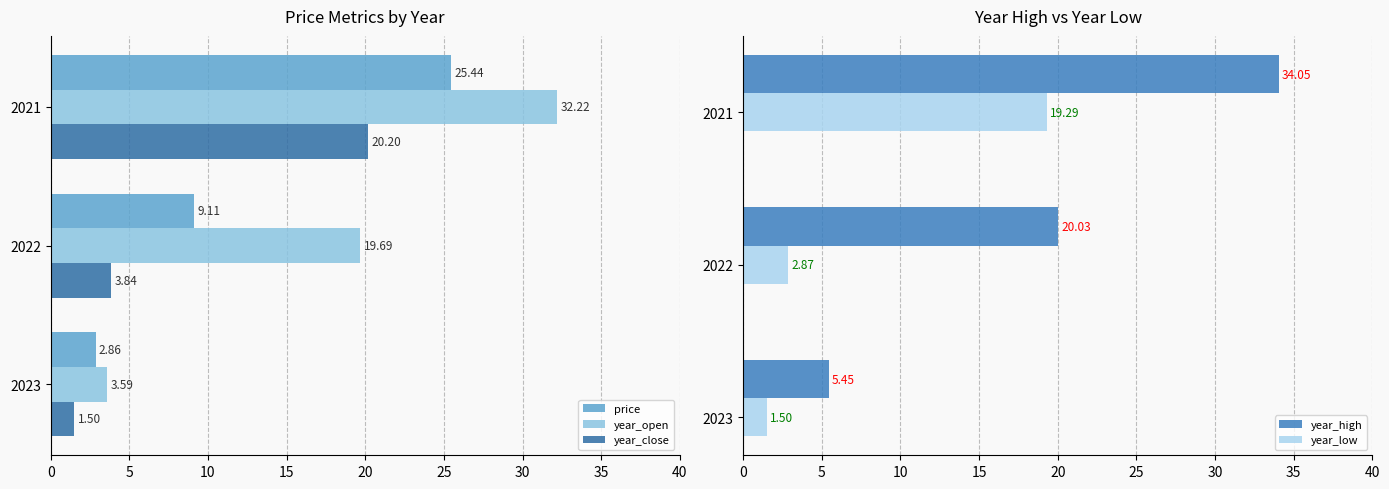

At how many categories does at least one series exceed 5?

3